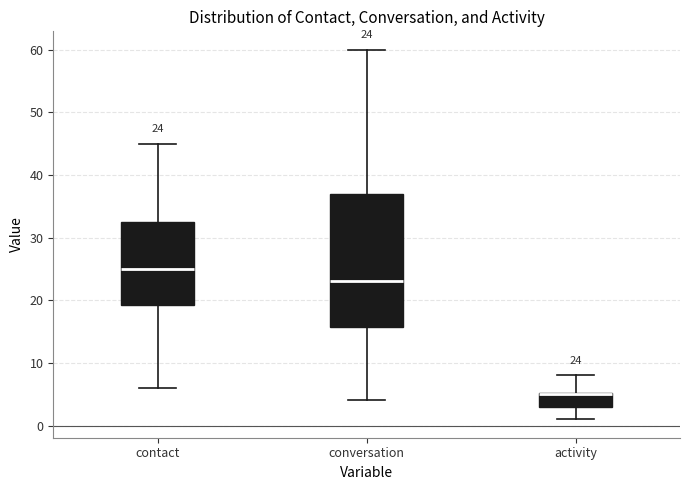

Comparing the boxes themselves (not the whiskers), which one is the tallest?

conversation